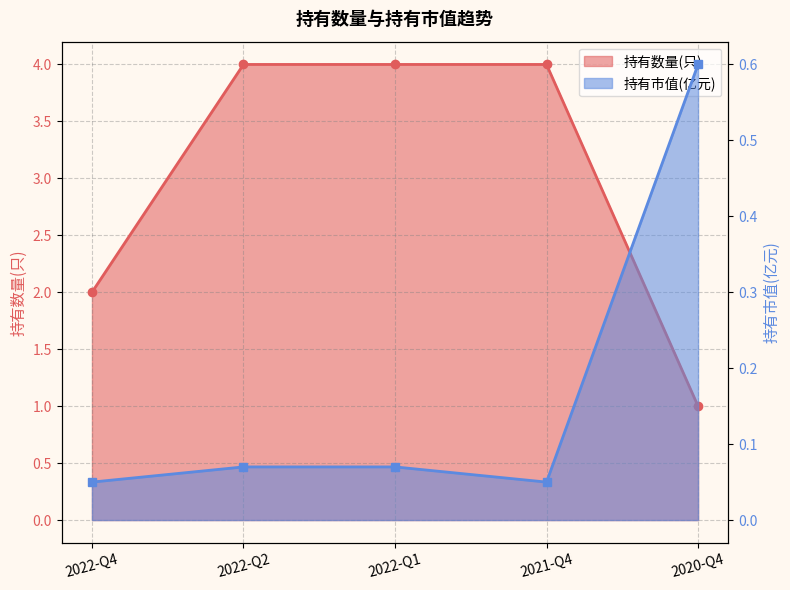

At which label is 持有数量(只) closest to 2?

2022-Q4